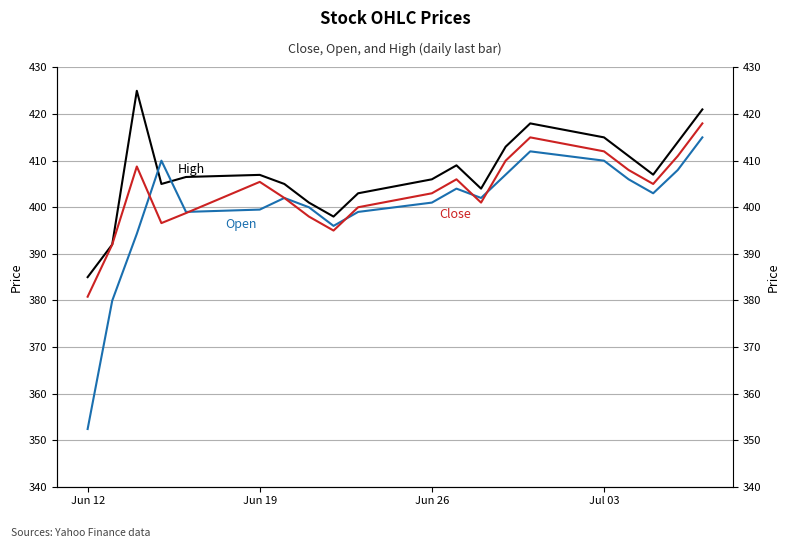

In Open, how many points are lower than both neighbors (excluding endpoints)?

4